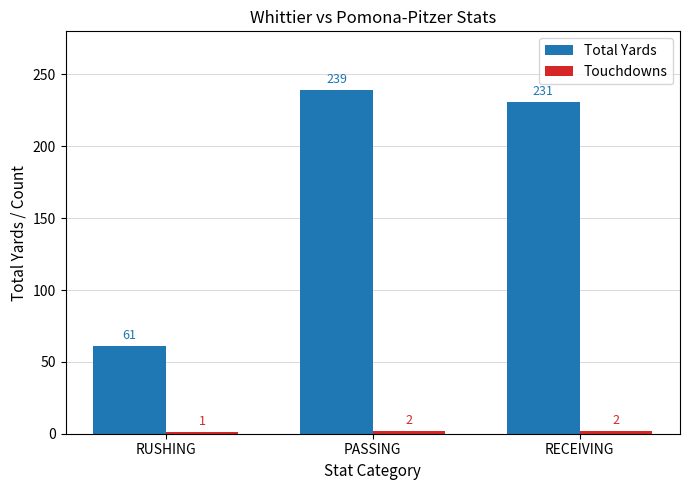

What is the label of the 2nd bar from the left?

PASSING